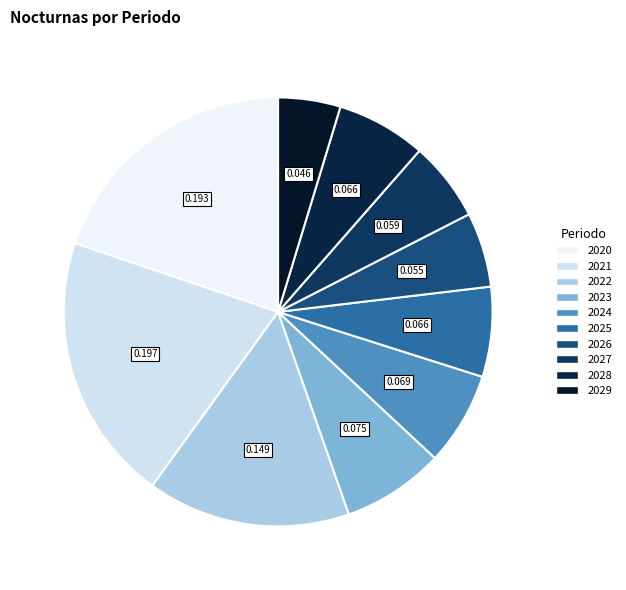

What percentage is the 2028 slice, to the nearest percent?

7%